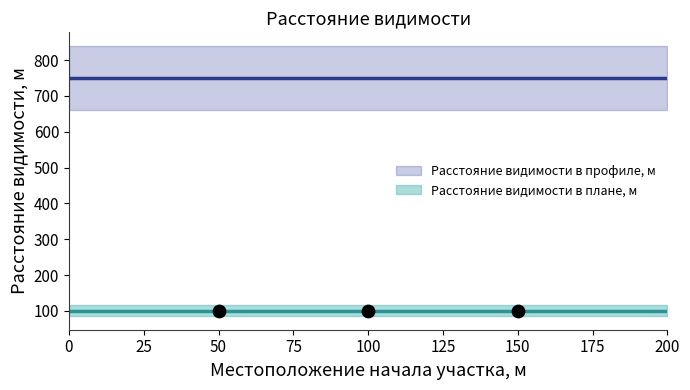

Is the value of Расстояние видимости в плане, м at 0 greater than the value of Расстояние видимости в профиле, м at 50?

No